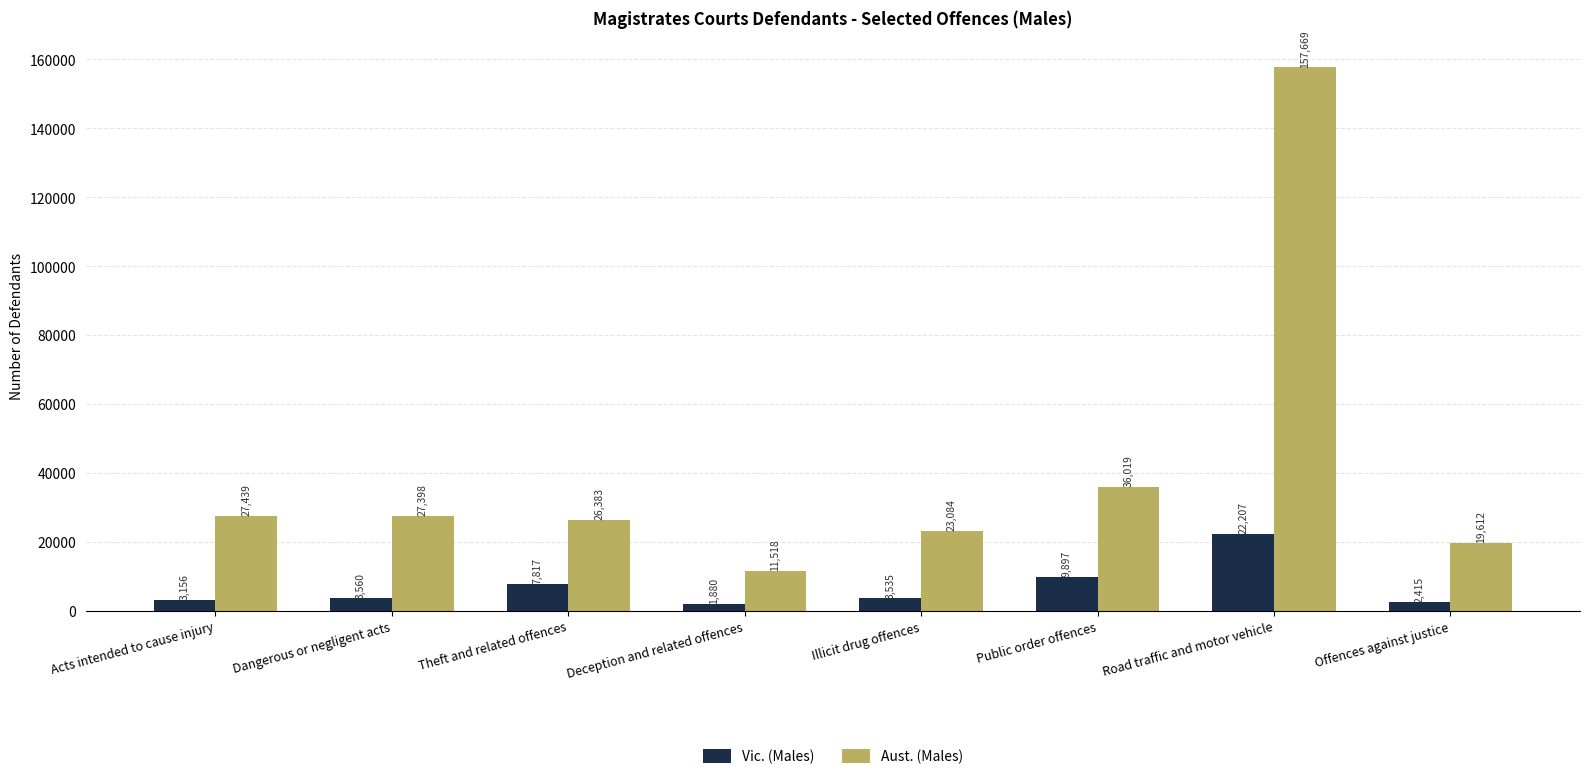

How many distinct data groups are displayed?

2